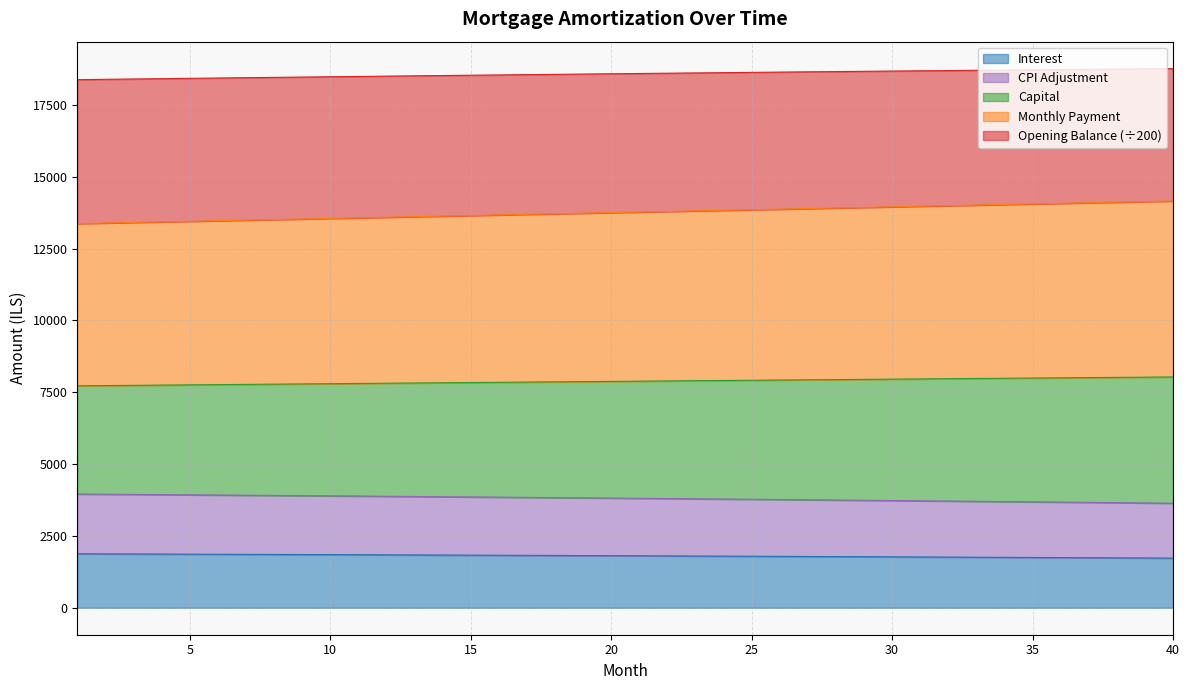

What is the spread (max minus min) of values at 35?

16974.8